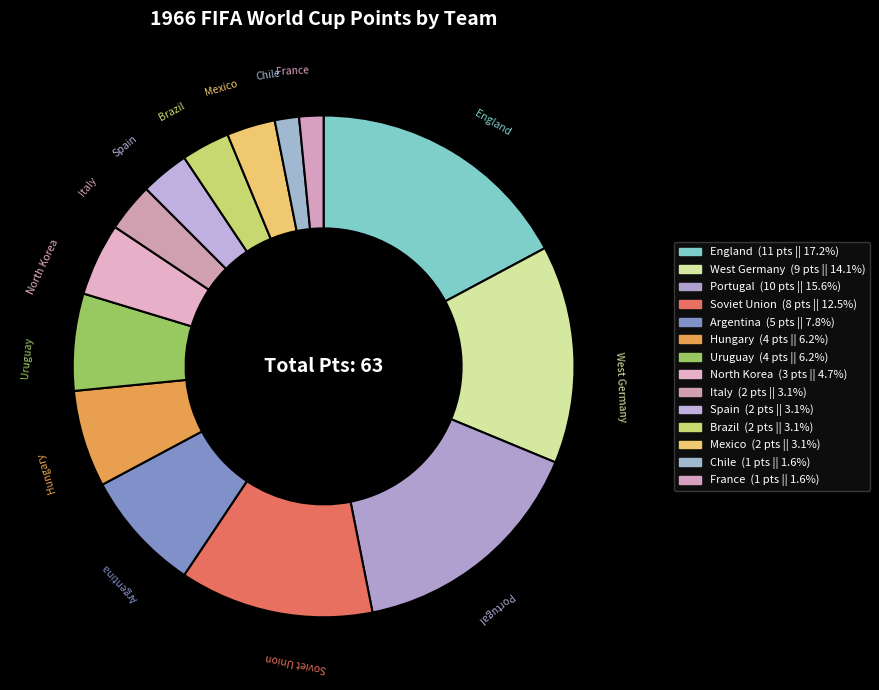

Count the number of slices in the pie.

14